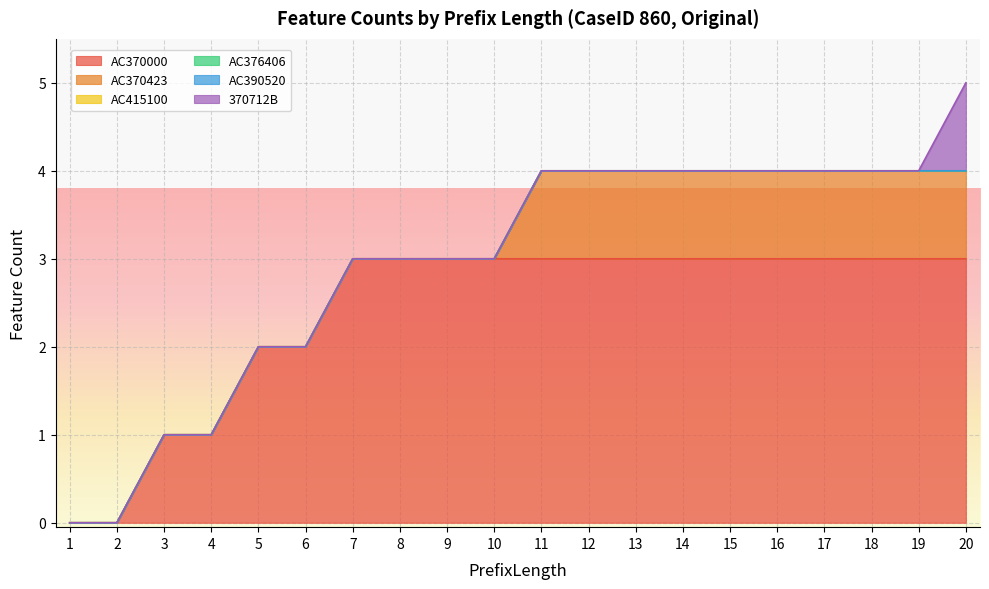

Which category has the highest value in the AC415100 series?

1